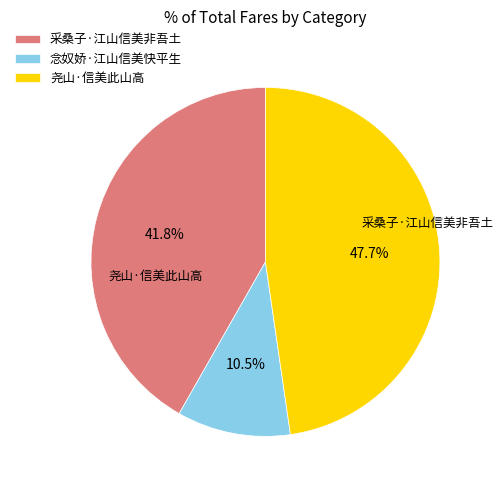

Is 采桑子·江山信美非吾土 the majority of the pie?

No